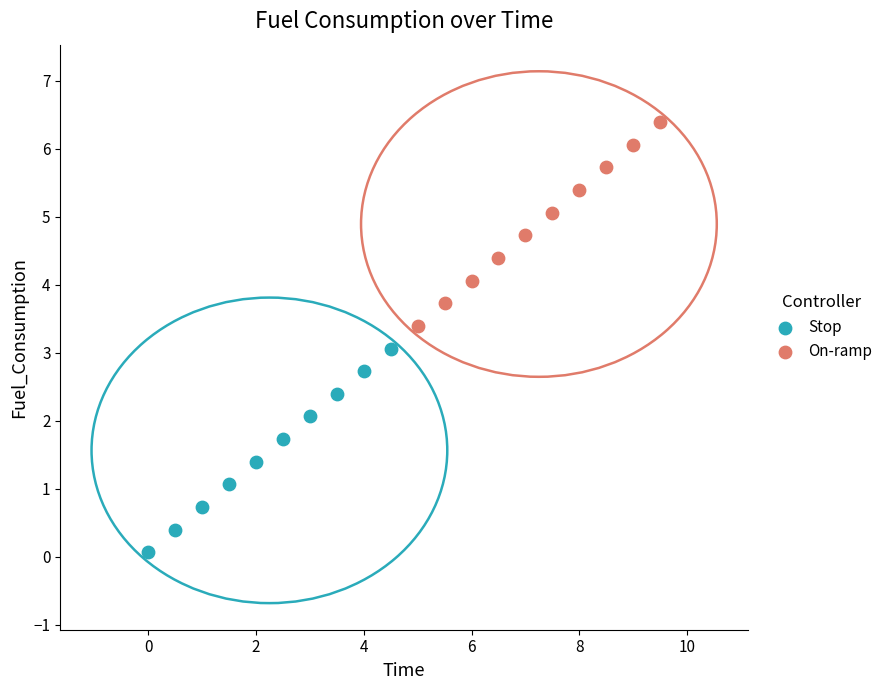

Which series contains the lowest Y value?

Stop